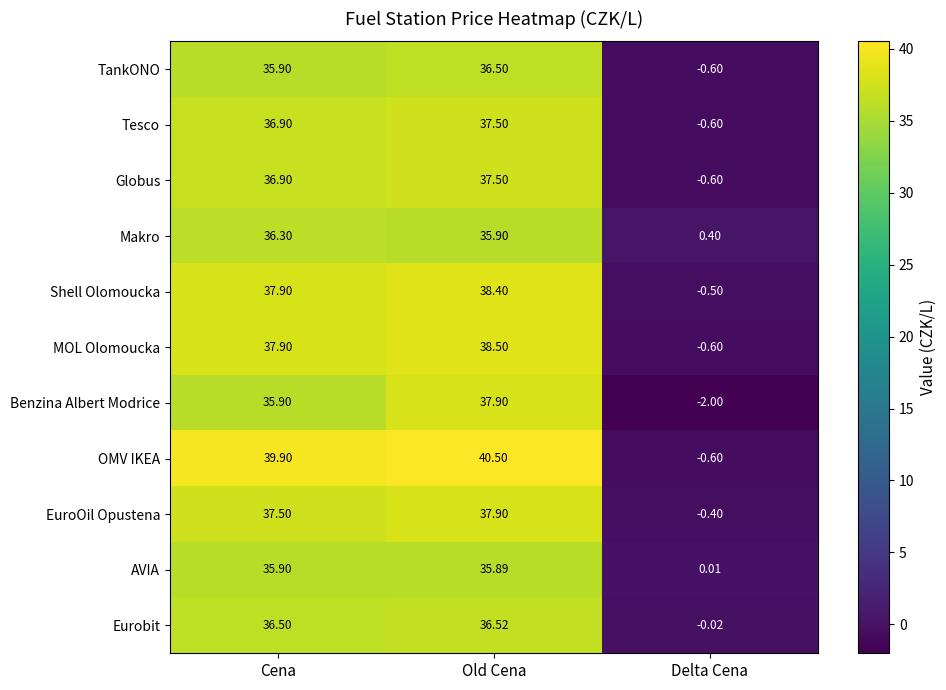

Rank the categories by EuroOil Opustena value from highest to lowest.

Old Cena, Cena, Delta Cena